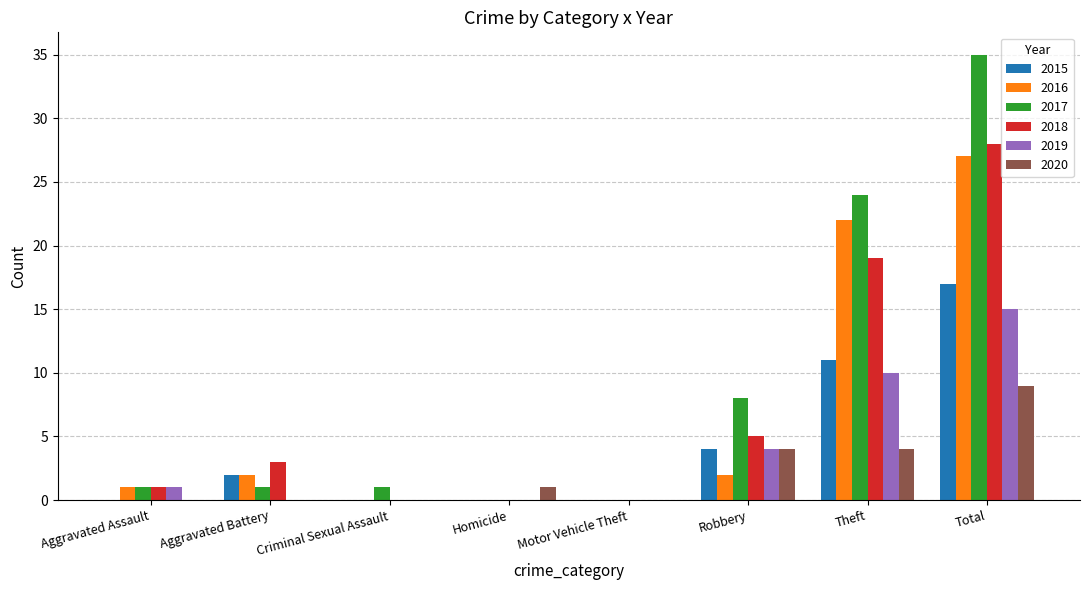

At which label is 2018 closest to 14?

Theft